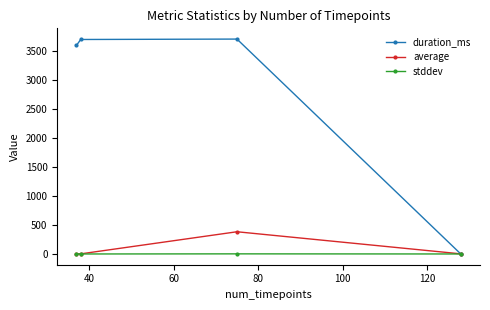

How many series are shown in this chart?

3